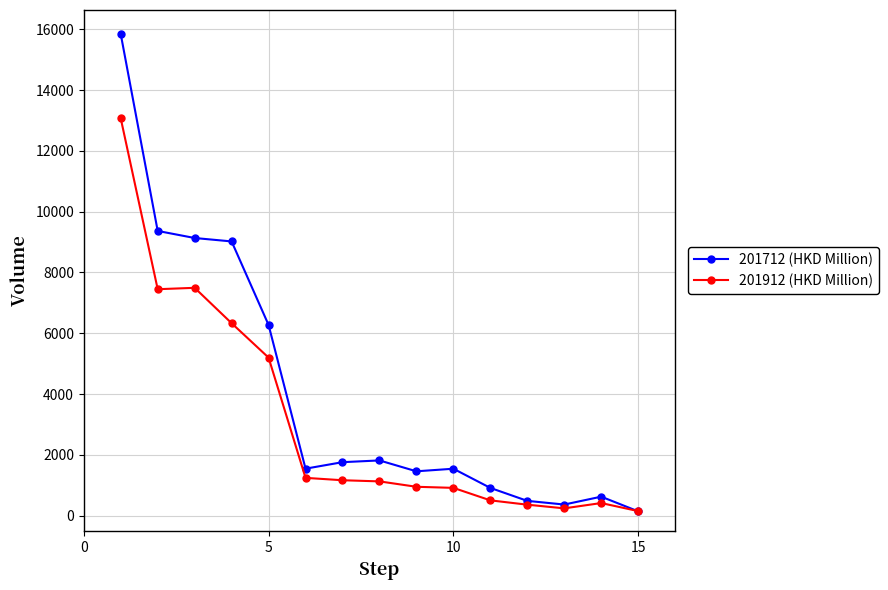

What is the maximum value for 201912 (HKD Million)?

13068.9